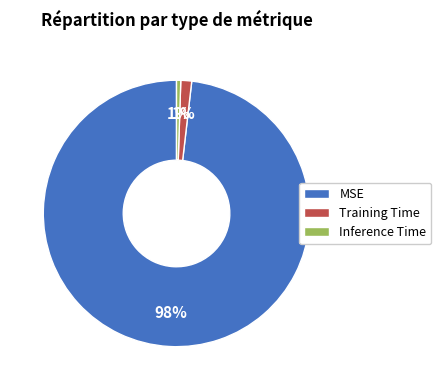

Do MSE and Training Time together represent more than half of the pie?

Yes